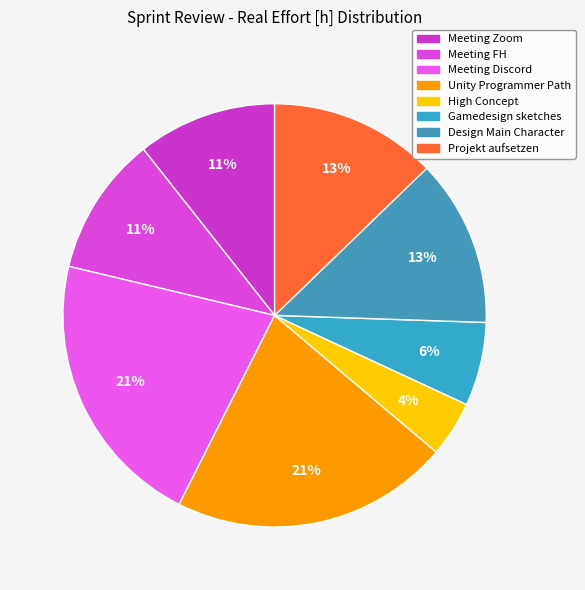

Which category has the smallest portion of the pie?

High Concept